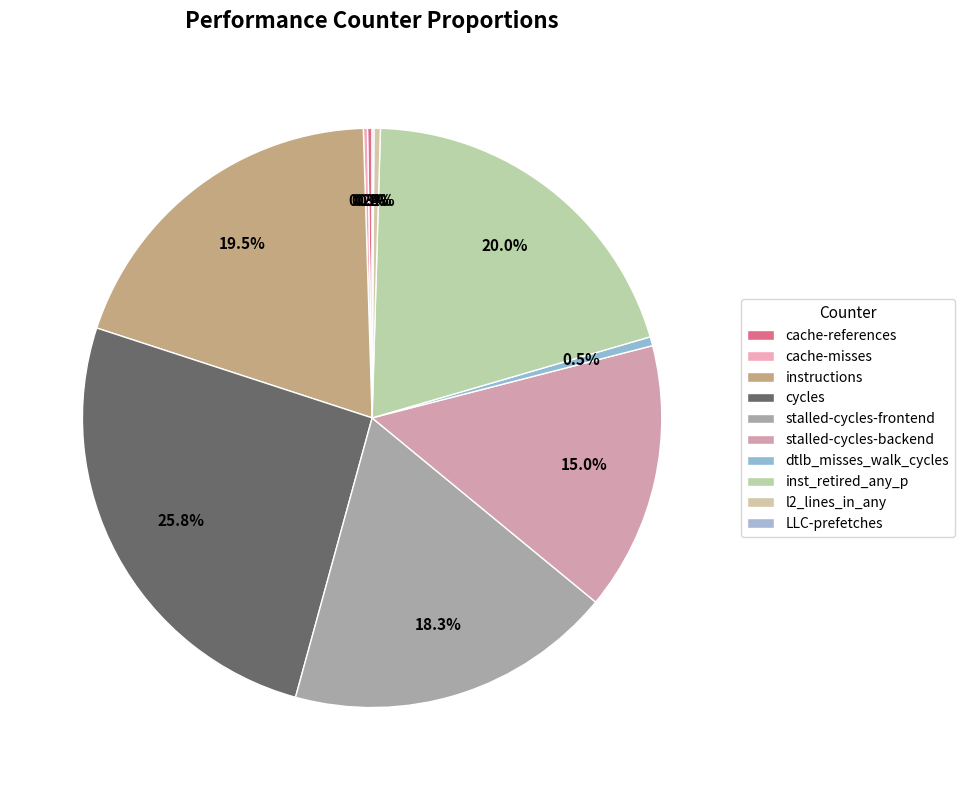

The cache-misses slice represents 13% of the pie. True or false?

False